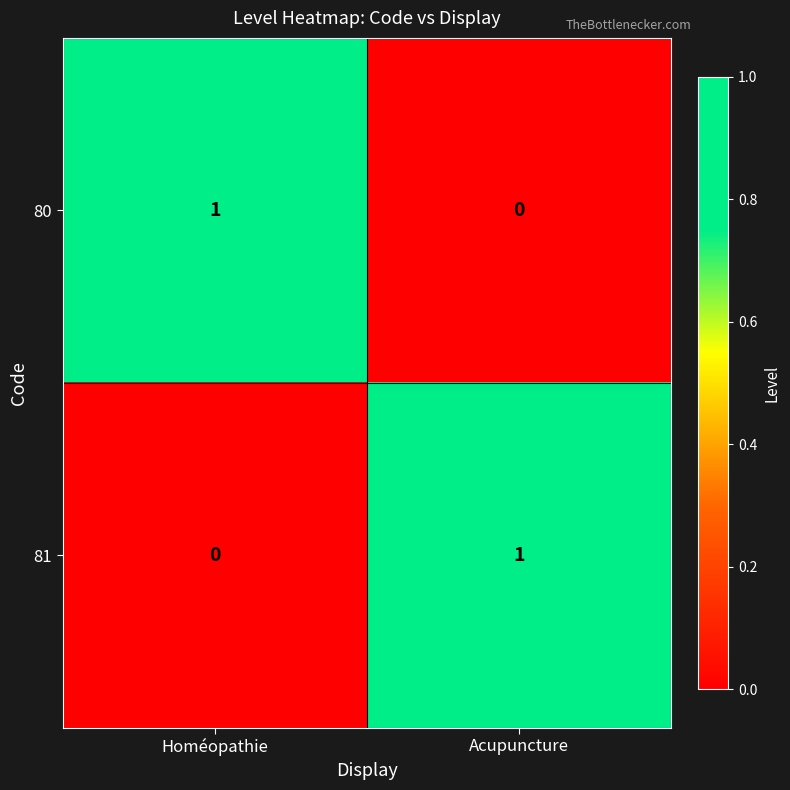

Rank the series at Acupuncture from lowest to highest value.

80, 81